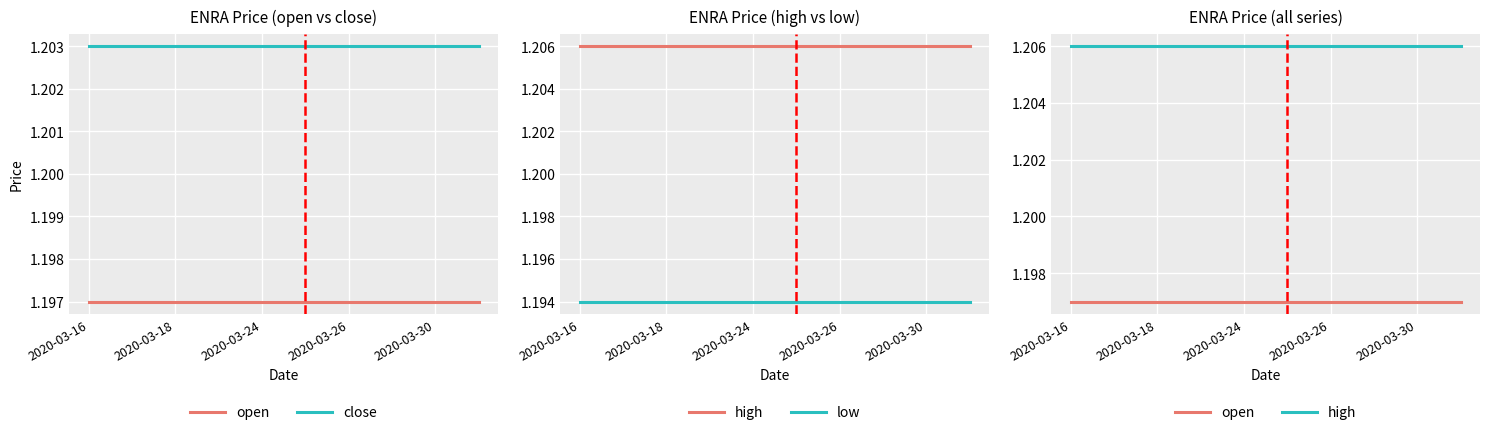

Which label corresponds to the smallest value in the chart?

2020-03-16